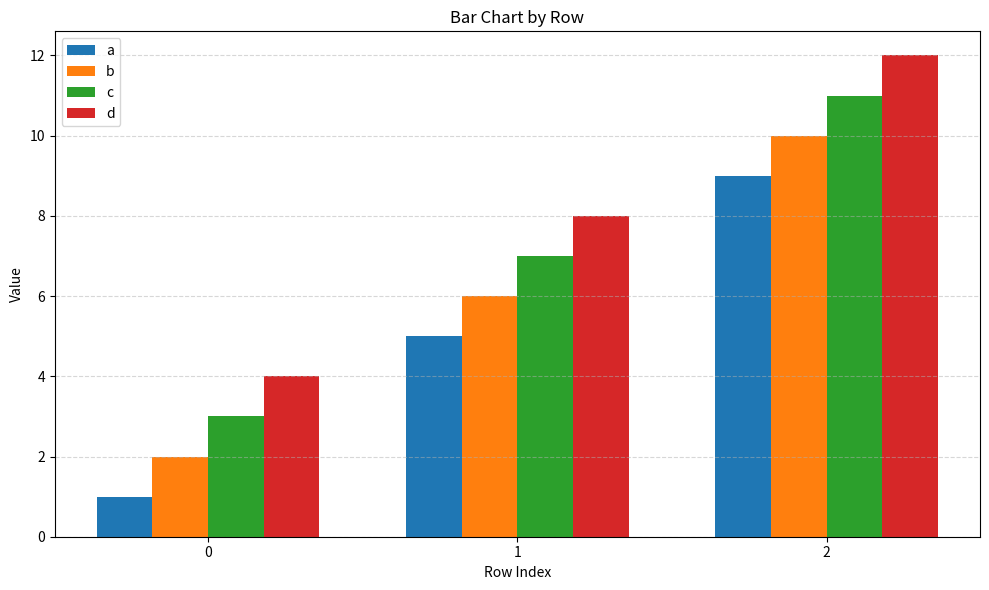

What is the minimum value shown in the chart?

1